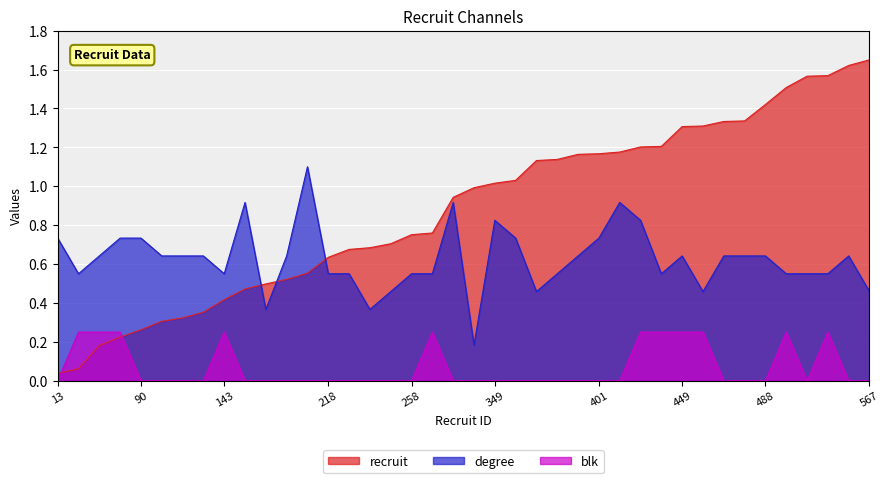

What is the highest value of the recruit series?

1.6